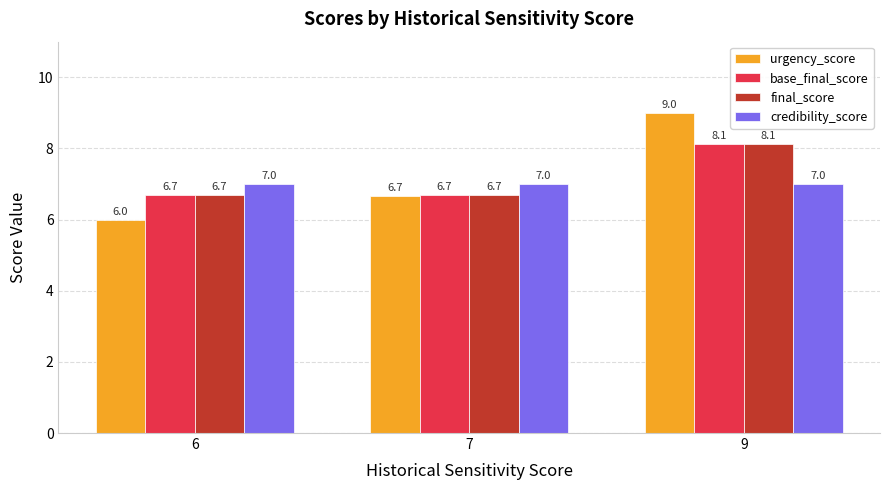

What is the sum of all credibility_score values?

21.0